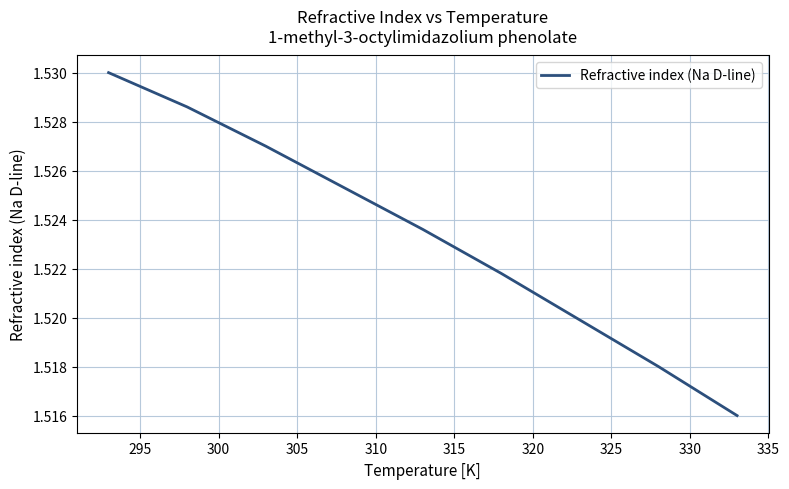

How many lines are shown in the chart?

1